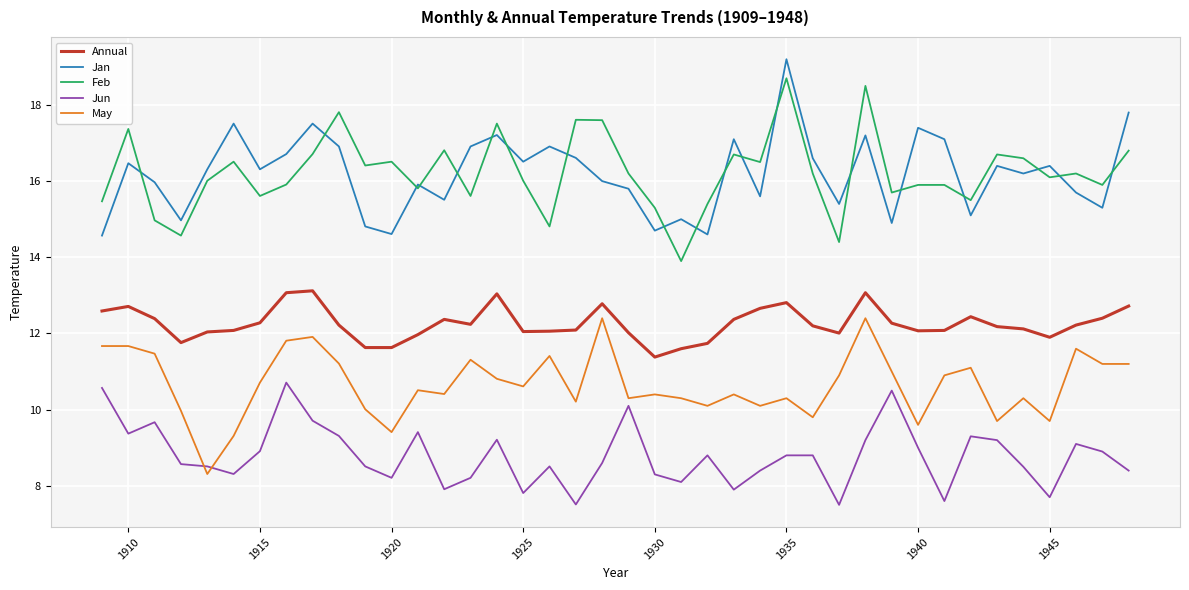

What is the minimum value for Feb?

13.9